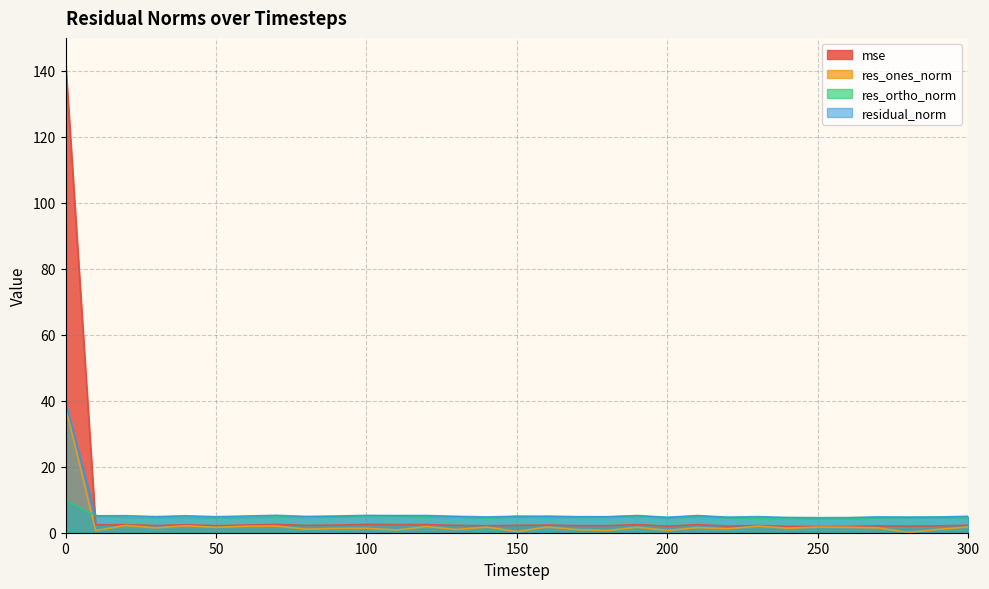

What are all the series names shown in the legend?

mse, res_ones_norm, res_ortho_norm, residual_norm